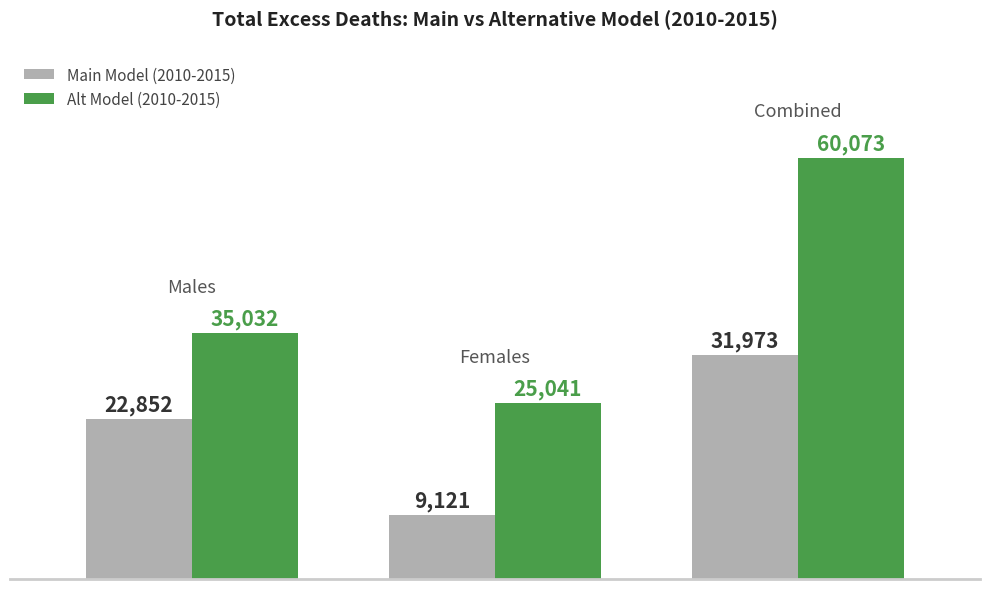

What is the highest value of the Main Model (2010-2015) series?

31973